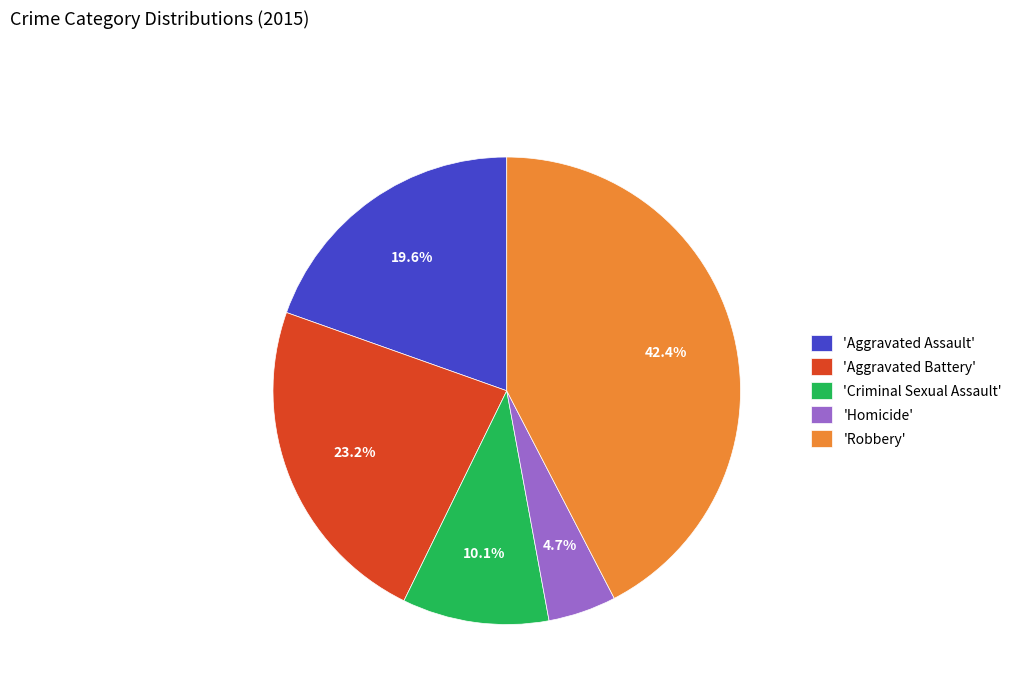

Rank the categories by value from lowest to highest.

'Homicide', 'Criminal Sexual Assault', 'Aggravated Assault', 'Aggravated Battery', 'Robbery'